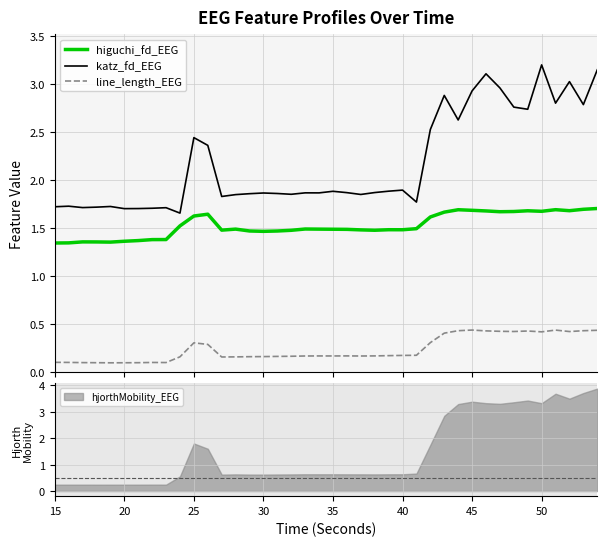

What is the highest value of the higuchi_fd_EEG series?

1.7